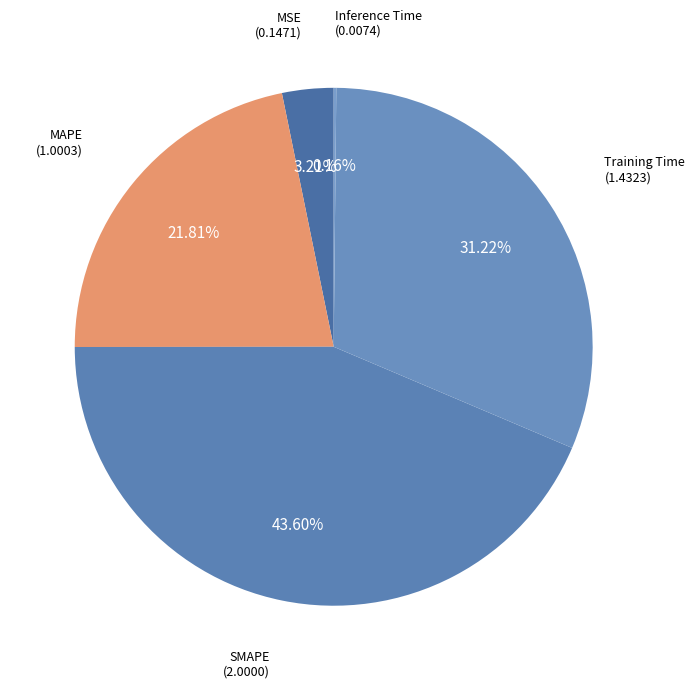

Combined, do MSE and Training Time account for over 50%?

No